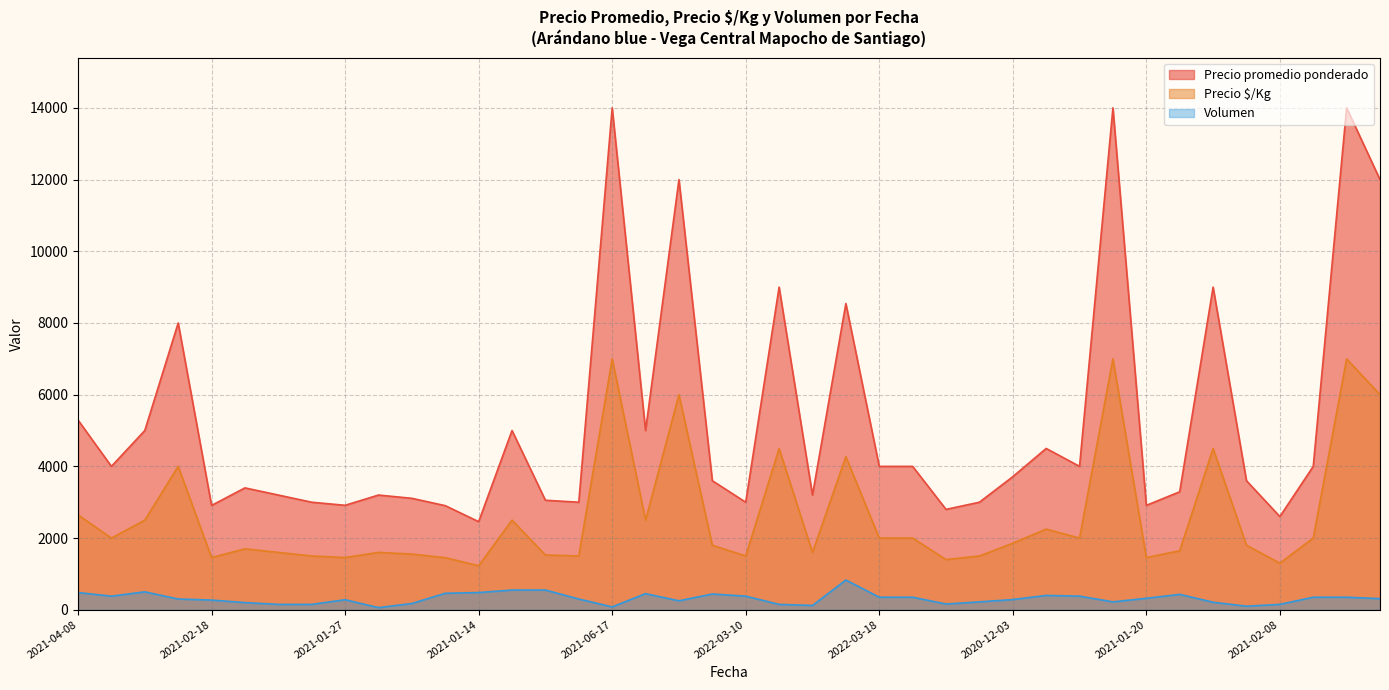

Which has a higher value, 2021-02-04 or 2021-11-10?

2021-11-10